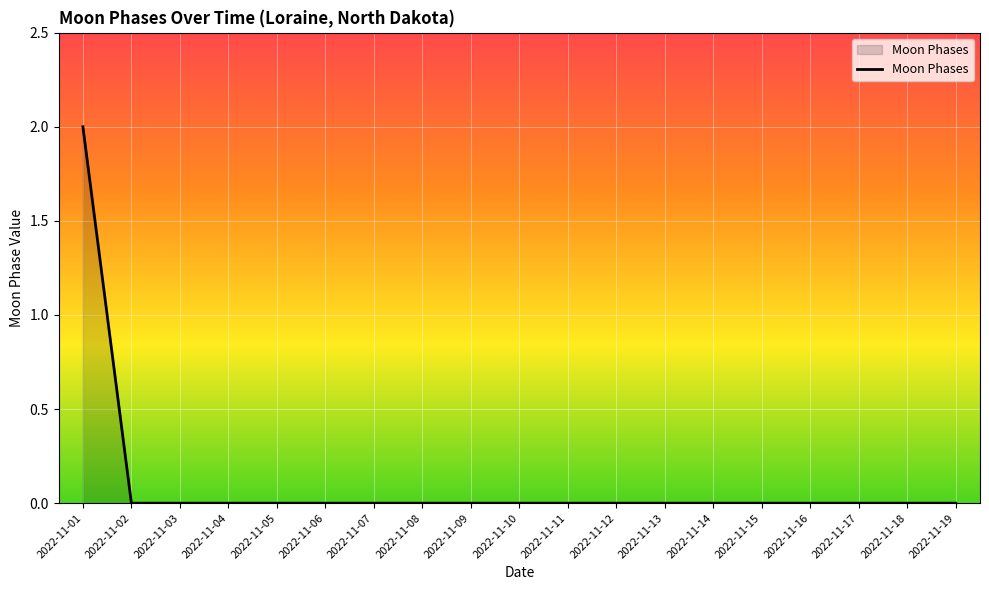

Does the chart have visible grid lines?

Yes